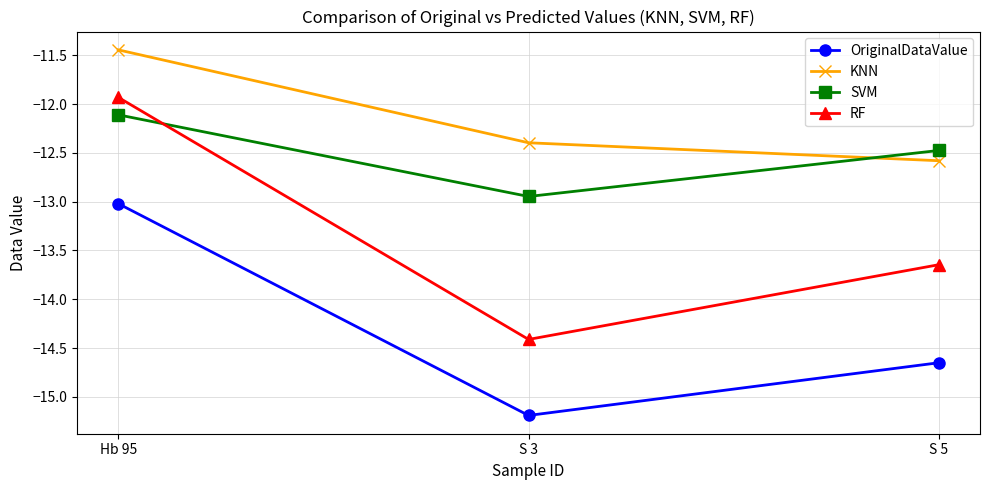

What is the difference between the highest and lowest values at S 3?

2.8